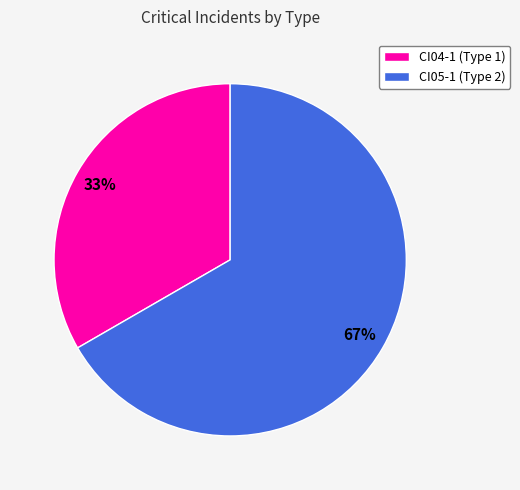

True or false: CI04-1 accounts for 27% of the total.

False